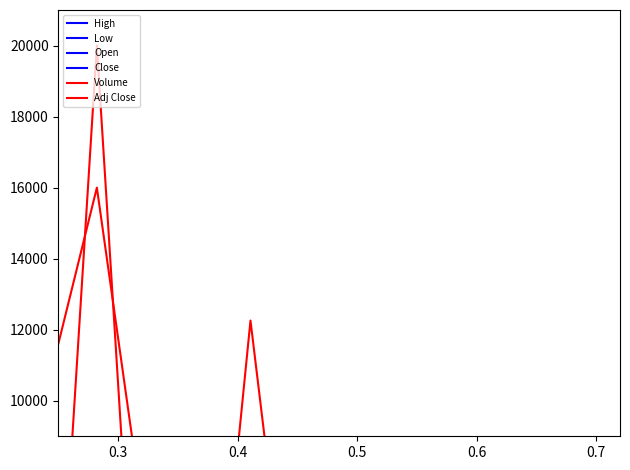

True or false: Adj Close and Low intersect in this chart.

False